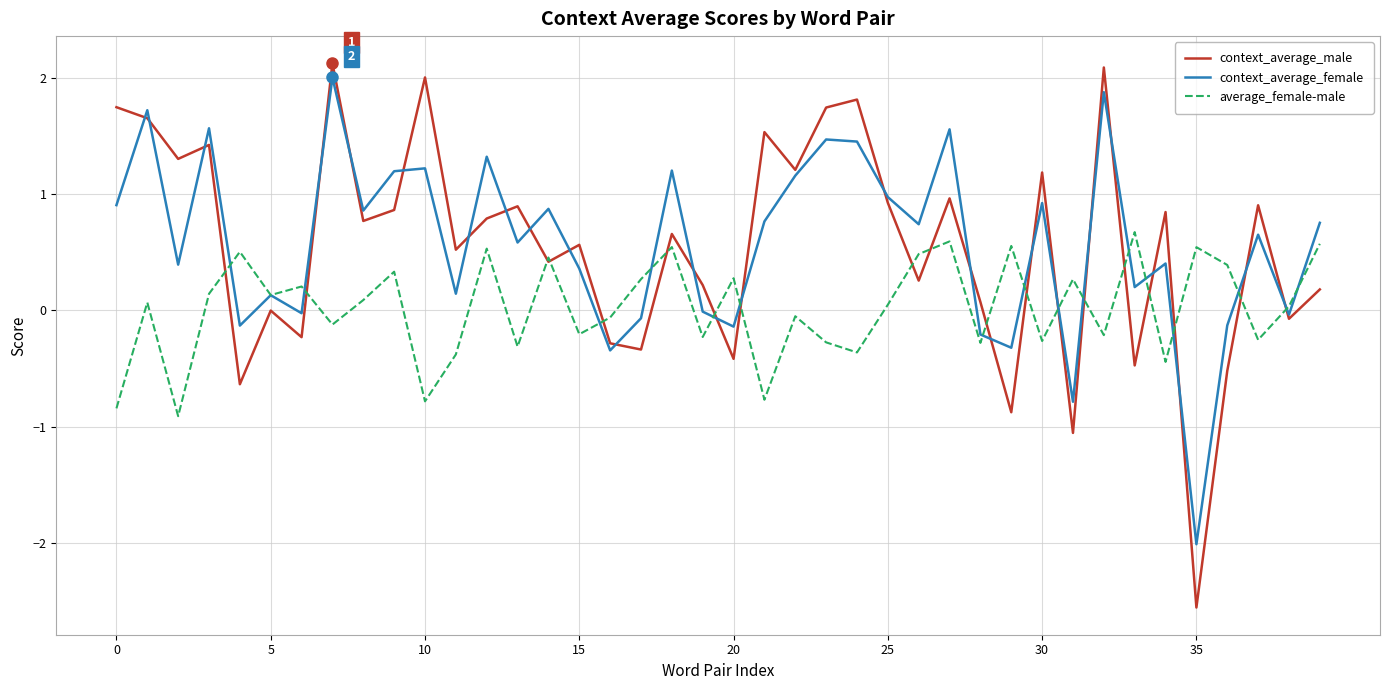

Rank the series by their maximum value, from lowest to highest.

average_female-male, context_average_female, context_average_male